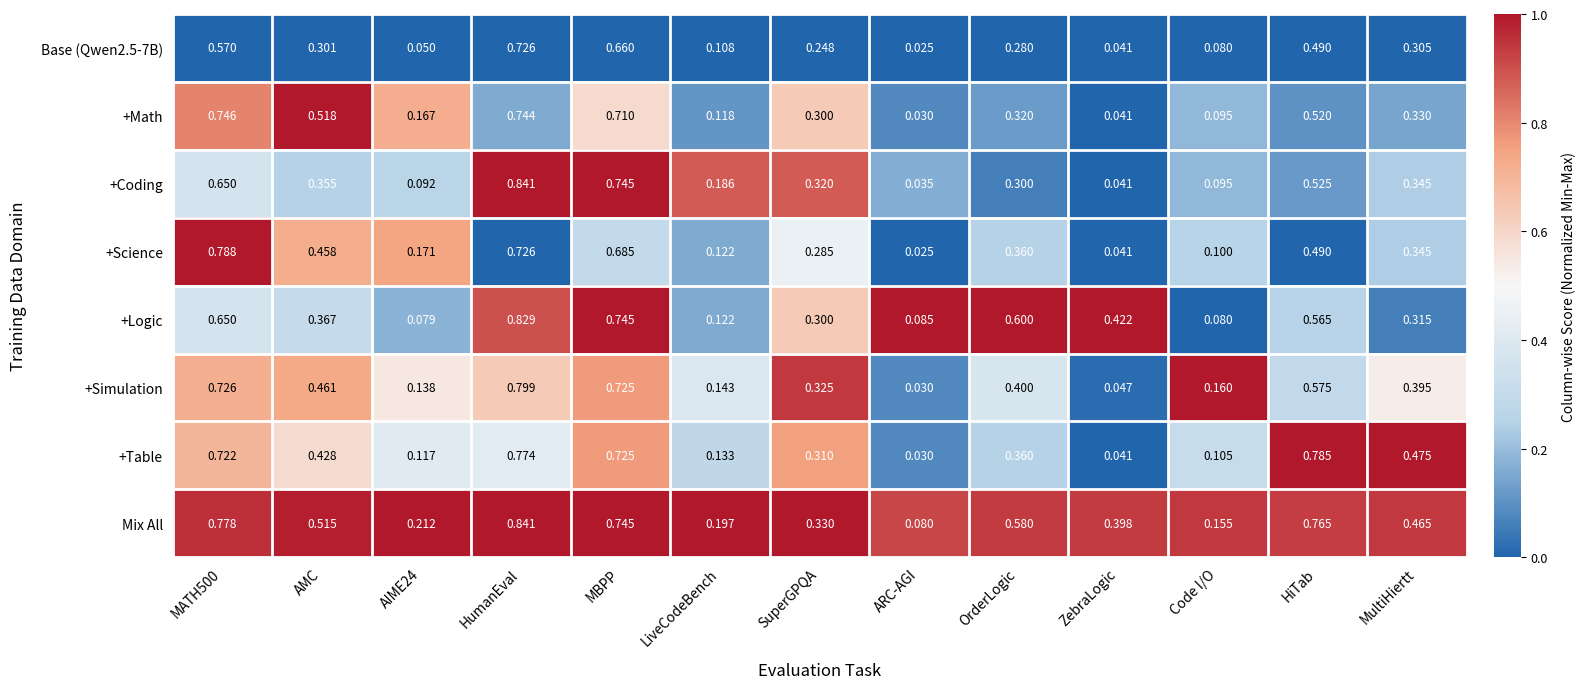

Which series has the largest total across all categories?

Mix All